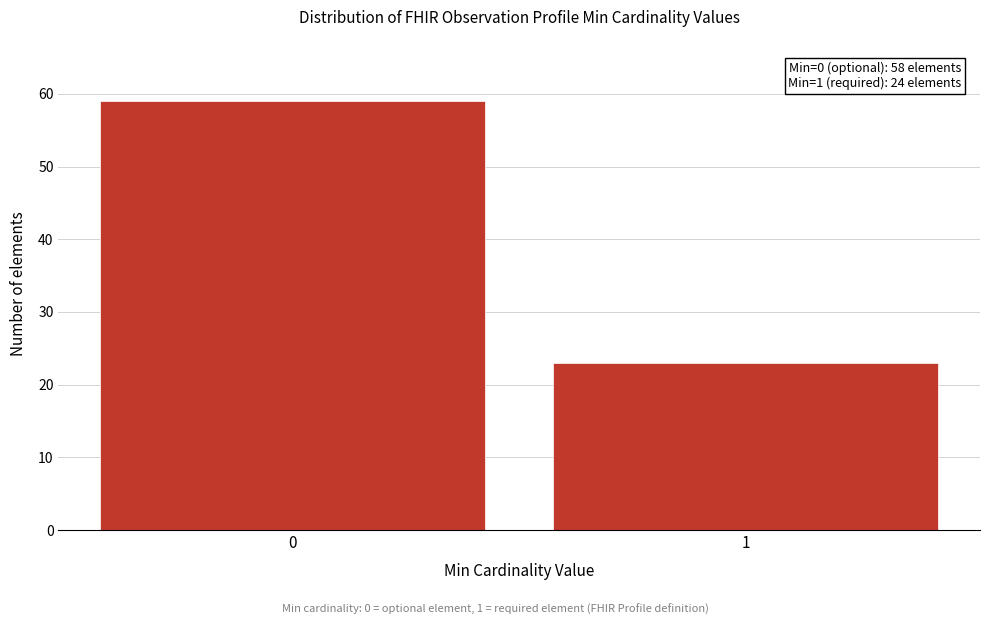

Reading left to right, extract all data points from this chart.

59	23